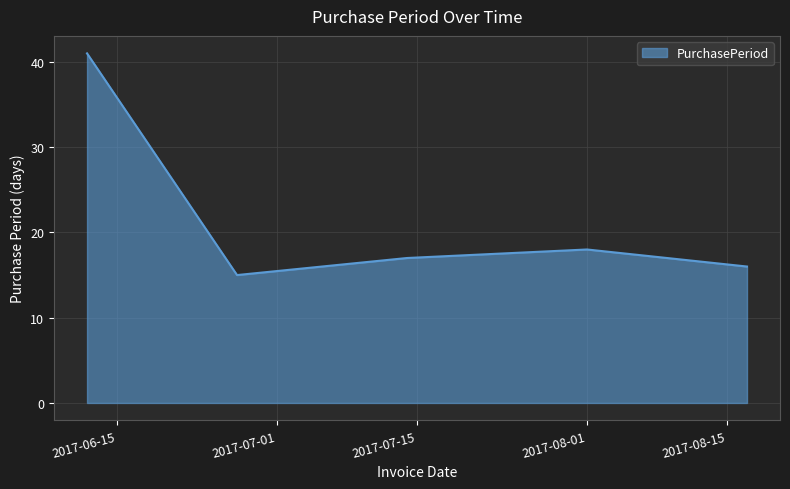

True or false: the data has more than 1 interior local peaks.

False